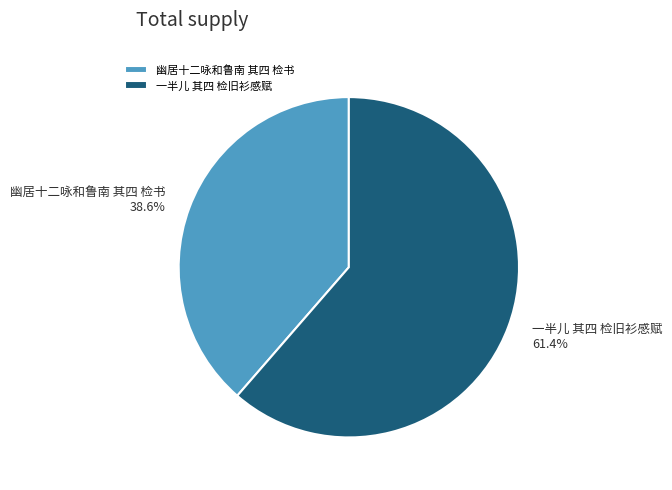

Is there any slice that represents more than half of the pie?

Yes